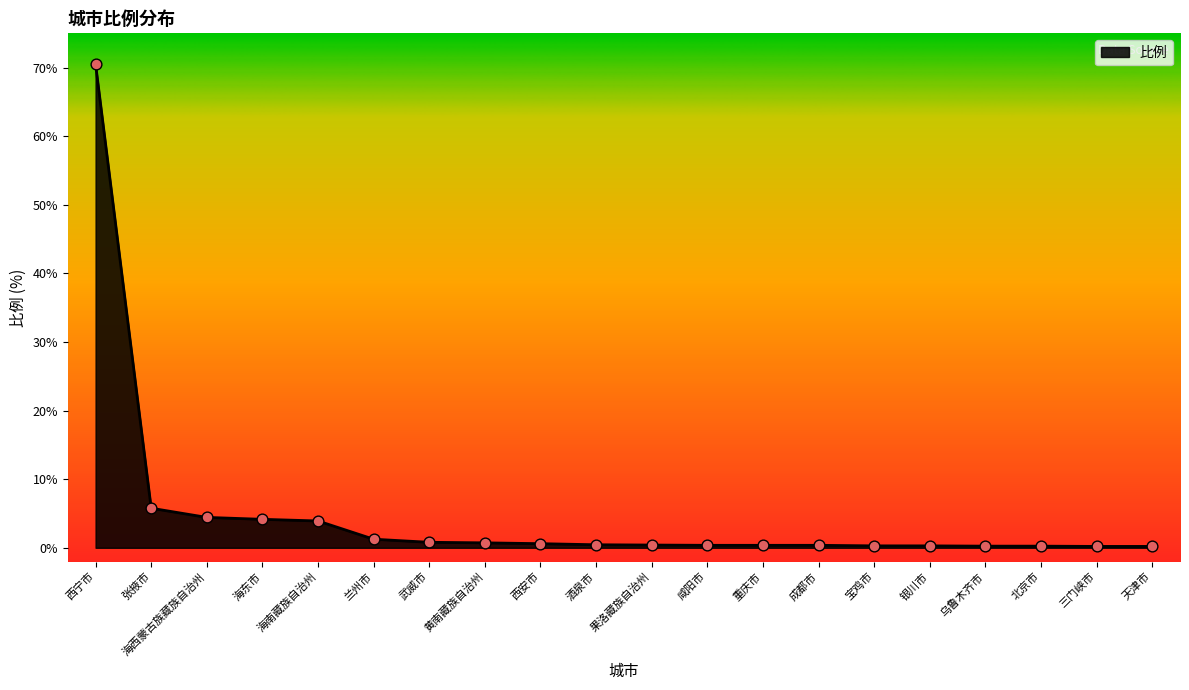

What is the change in value from 果洛藏族自治州 to 宝鸡市?

-0.1